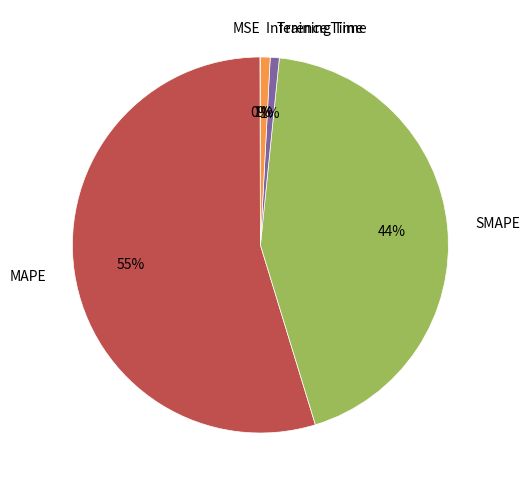

The MAPE slice represents 63% of the pie. True or false?

False